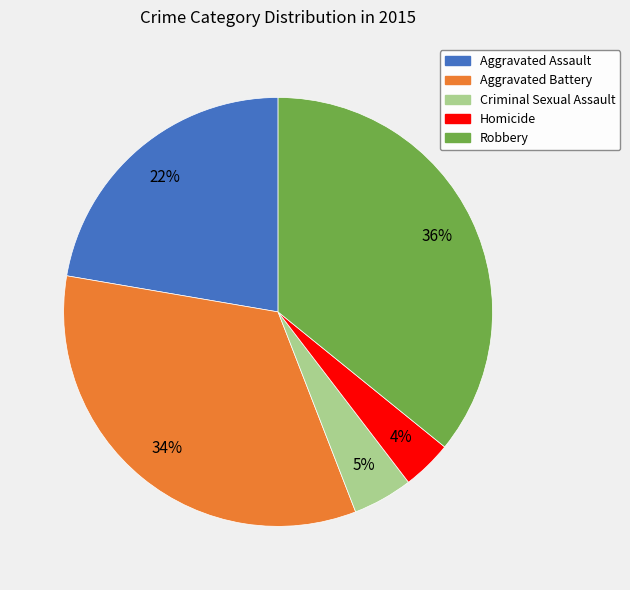

Is Robbery the majority of the pie?

No